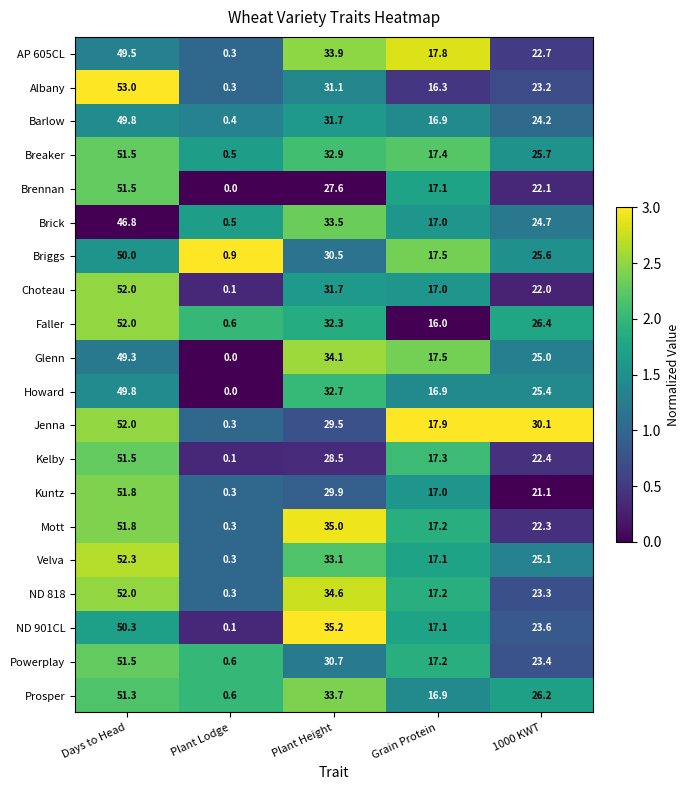

Which series has the largest total across all categories?

Jenna